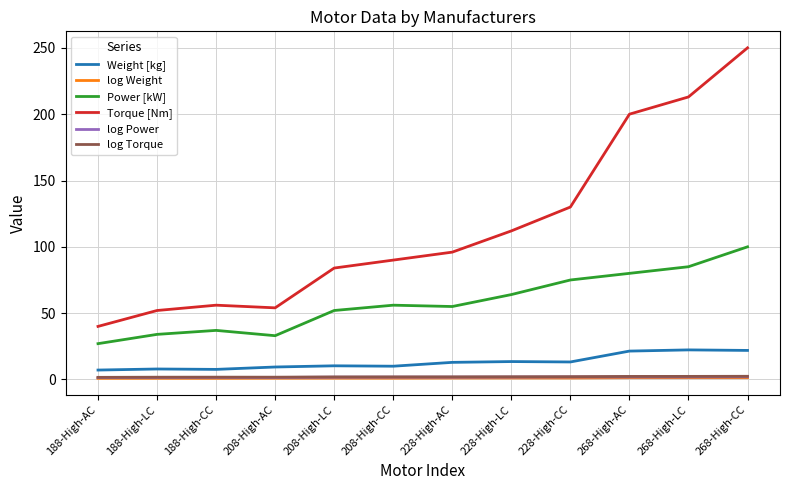

How many lines are shown in the chart?

6